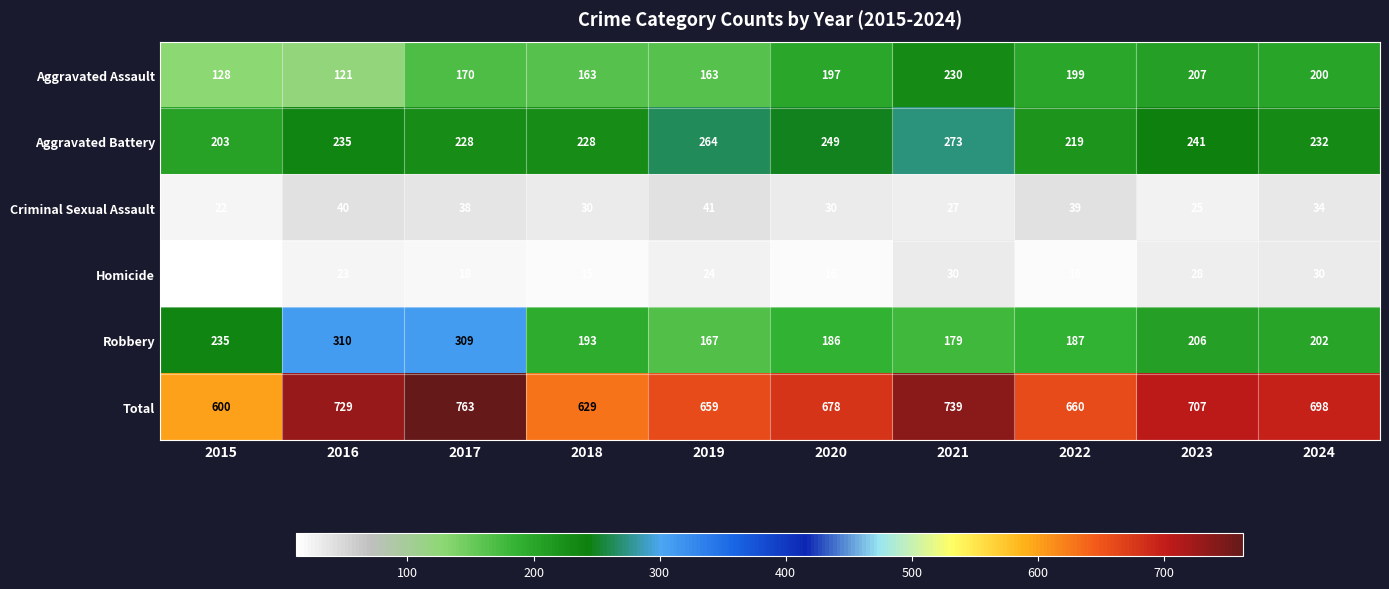

What is the difference between the maximum and minimum values in the Aggravated Assault series?

109